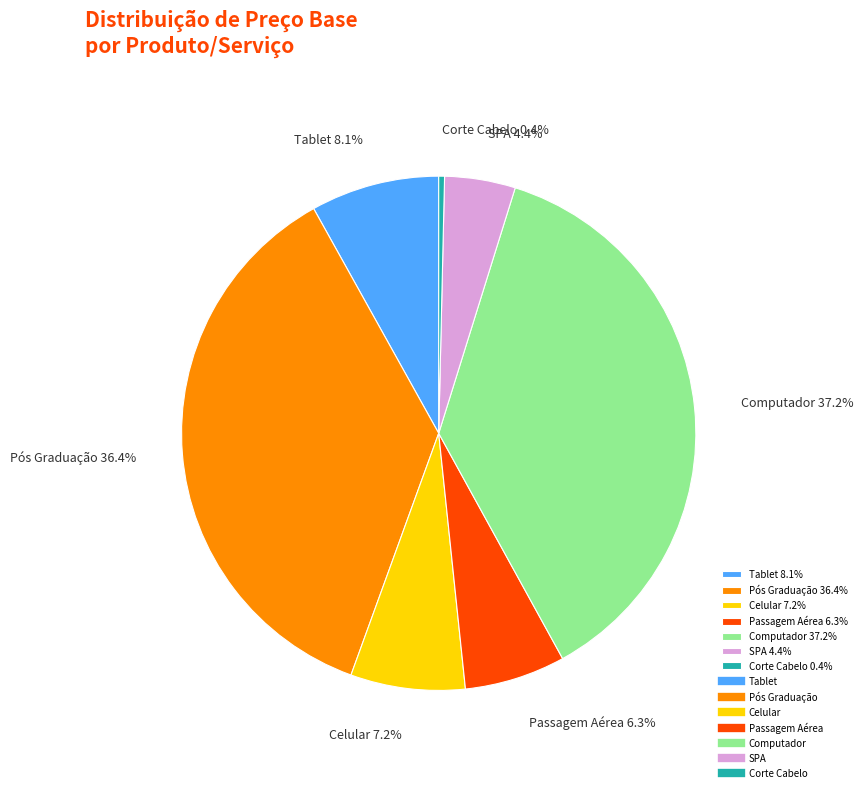

To the nearest percent, what percentage of the pie is Tablet?

8%